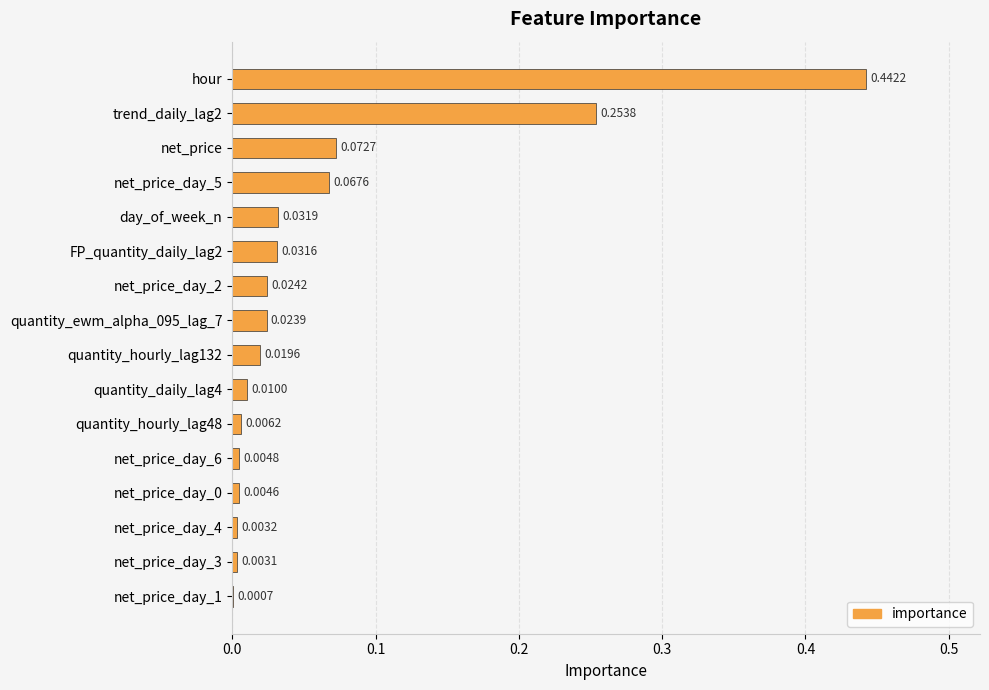

Between net_price and quantity_ewm_alpha_095_lag_7, which is larger?

net_price